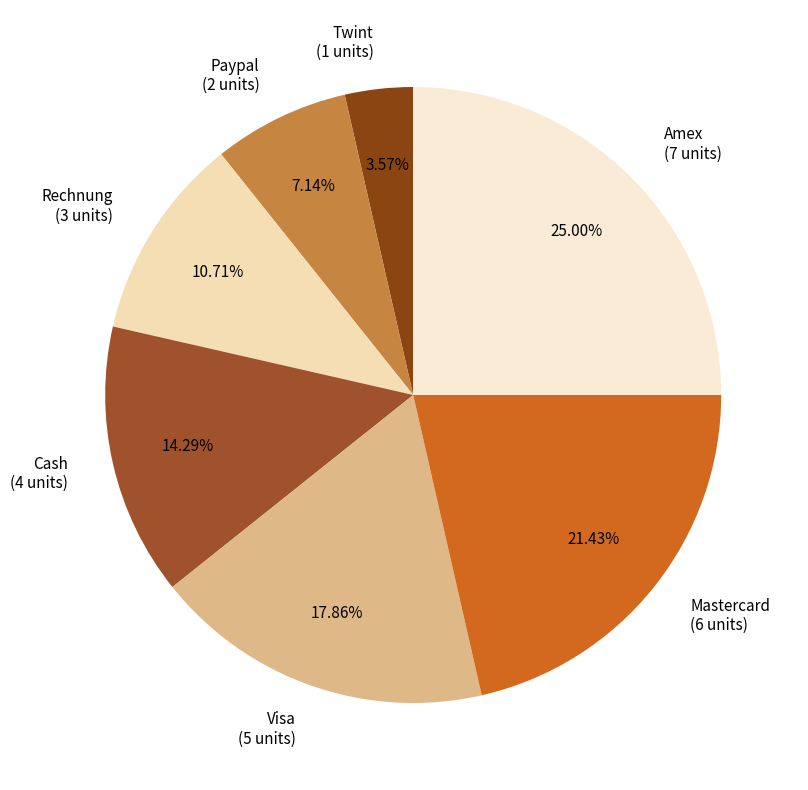

Combined, do Paypal and Rechnung account for over 50%?

No